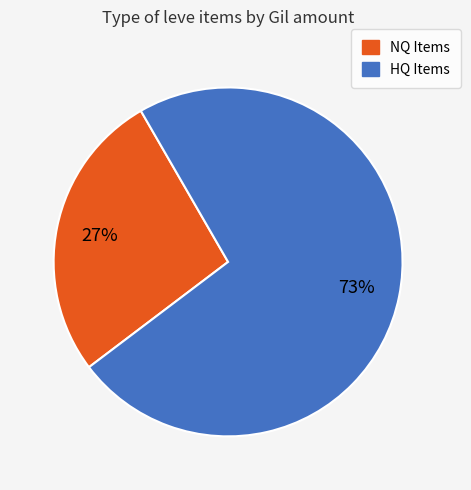

Does any single category account for the majority?

Yes